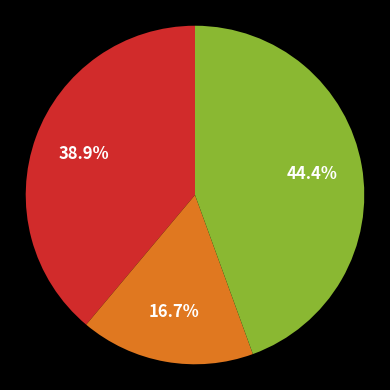

Does any single category account for the majority?

No